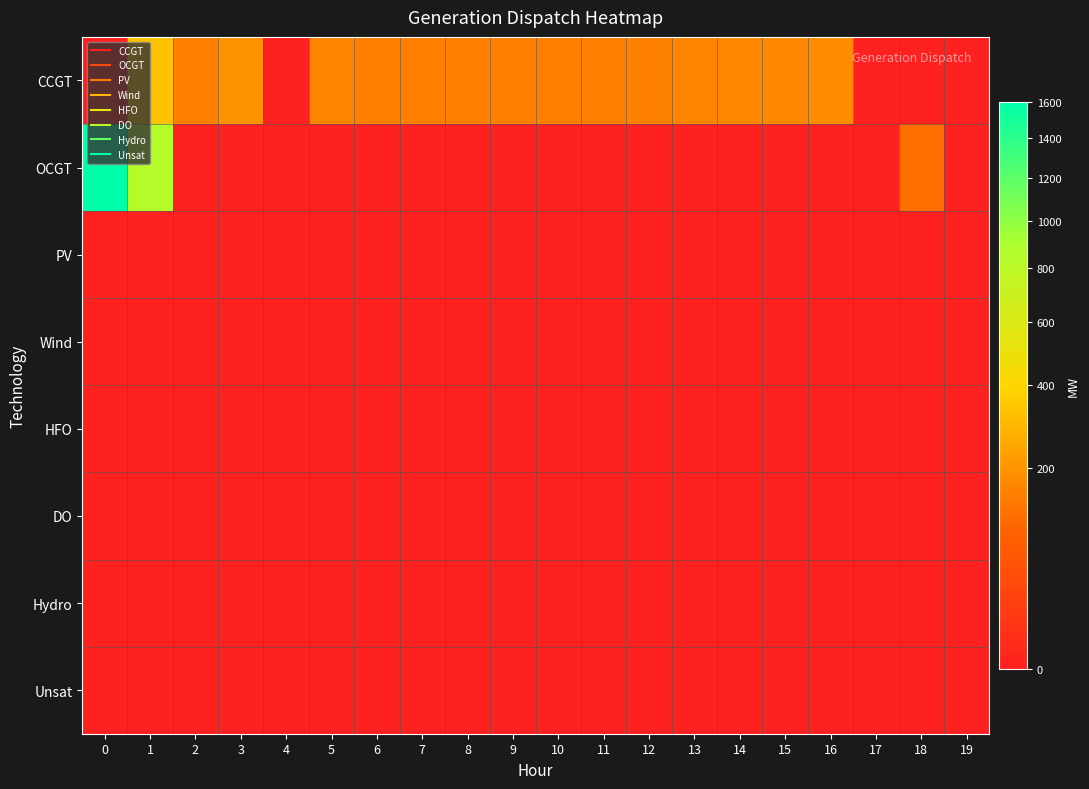

Reading right to left, transcribe all the data shown in this chart.

CCGT: 19=0	18=0	17=0	16=177	15=172	14=168	13=163	12=153	11=150	10=150	9=150	8=150	7=150	6=150	5=161	4=0	3=196	2=150	1=330	0=0
OCGT: 19=0	18=119	17=0	16=0	15=0	14=0	13=0	12=0	11=0	10=0	9=0	8=0	7=0	6=0	5=0	4=0	3=0	2=0	1=841	0=1600
PV: 19=0	18=0	17=0	16=0	15=0	14=0	13=0	12=0	11=0	10=0	9=0	8=0	7=0	6=0	5=0	4=0	3=0	2=0	1=0	0=0
Wind: 19=0	18=0	17=0	16=0	15=0	14=0	13=0	12=0	11=0	10=0	9=0	8=0	7=0	6=0	5=0	4=0	3=0	2=0	1=0	0=0
HFO: 19=0	18=0	17=0	16=0	15=0	14=0	13=0	12=0	11=0	10=0	9=0	8=0	7=0	6=0	5=0	4=0	3=0	2=0	1=0	0=0
DO: 19=0	18=0	17=0	16=0	15=0	14=0	13=0	12=0	11=0	10=0	9=0	8=0	7=0	6=0	5=0	4=0	3=0	2=0	1=0	0=0
Hydro: 19=0	18=0	17=0	16=0	15=0	14=0	13=0	12=0	11=0	10=0	9=0	8=0	7=0	6=0	5=0	4=0	3=0	2=0	1=0	0=0
Unsat: 19=0	18=0	17=0	16=0	15=0	14=0	13=0	12=0	11=0	10=0	9=0	8=0	7=0	6=0	5=0	4=0	3=0	2=0	1=0	0=0